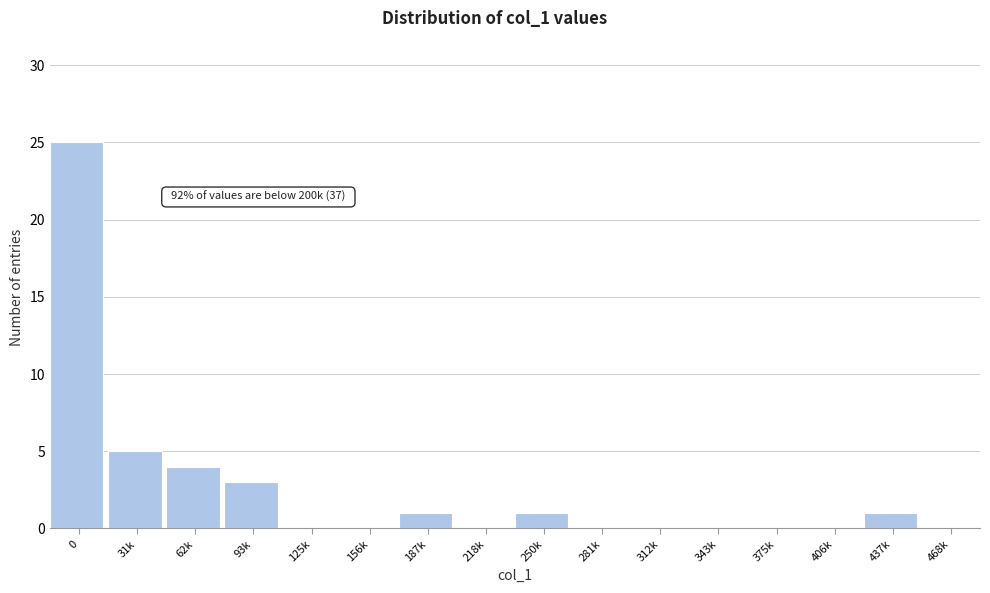

Reading left to right, what are all the values shown in this chart?

0=25	31k=5	62k=4	93k=3	125k=0	156k=0	187k=1	218k=0	250k=1	281k=0	312k=0	343k=0	375k=0	406k=0	437k=1	468k=0